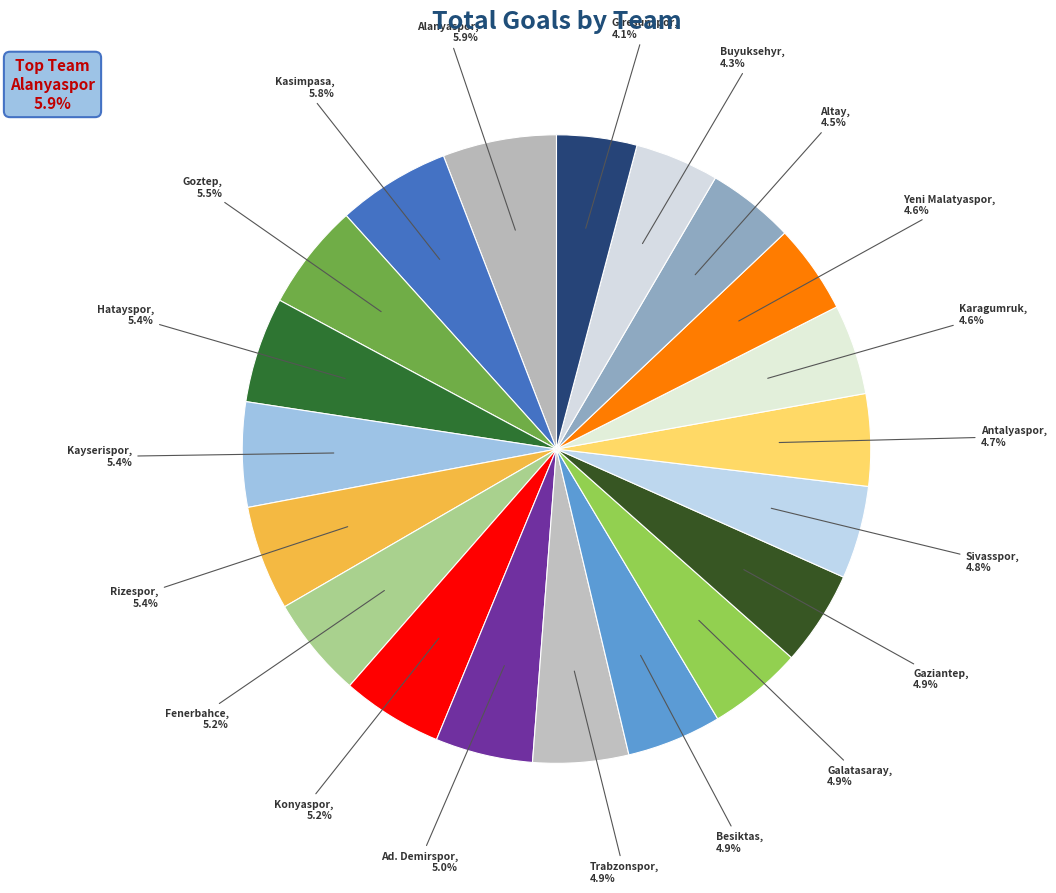

How many slices are in this pie chart?

20